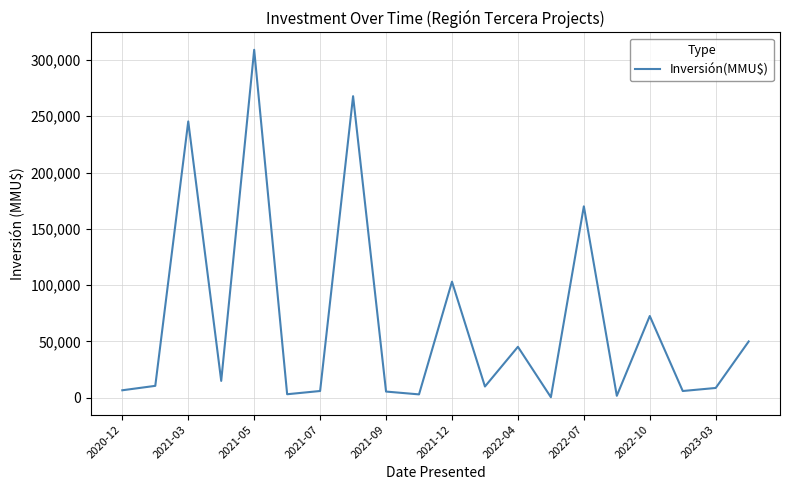

What is the greatest value displayed?

309000.0